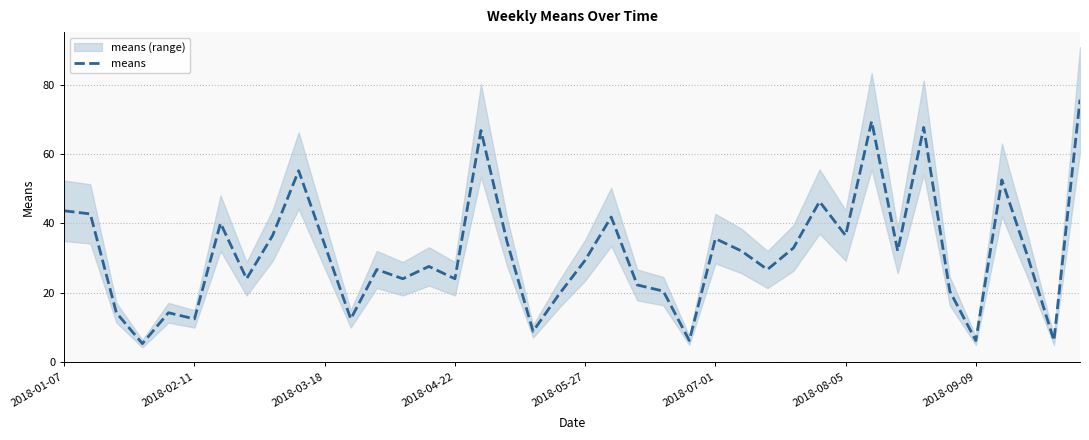

How many values exceed 30?

20